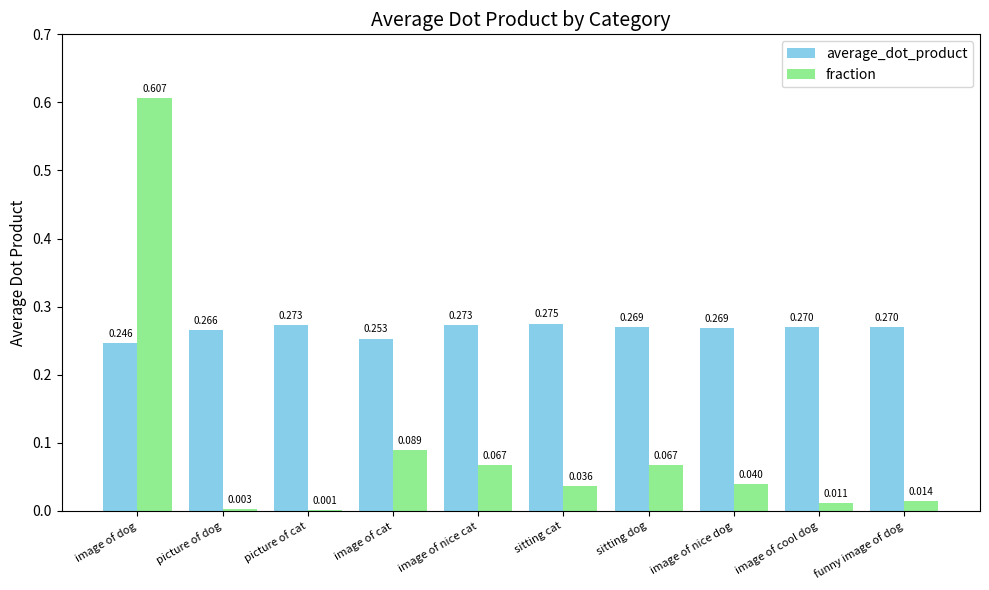

At which label is fraction closest to 0?

picture of cat